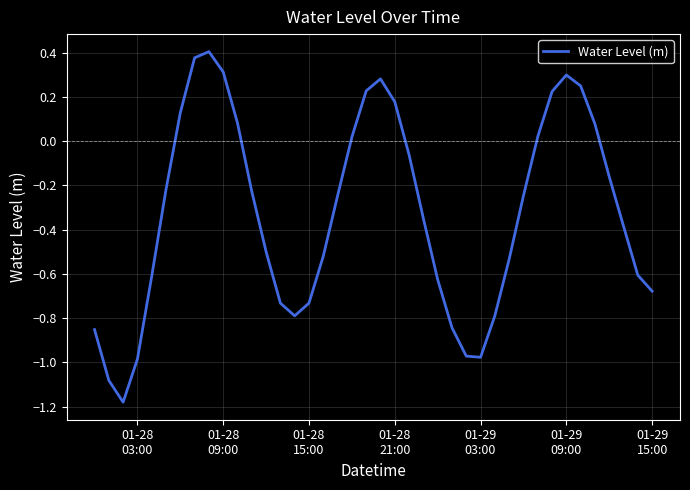

What is the difference between the maximum and minimum values?

1.6